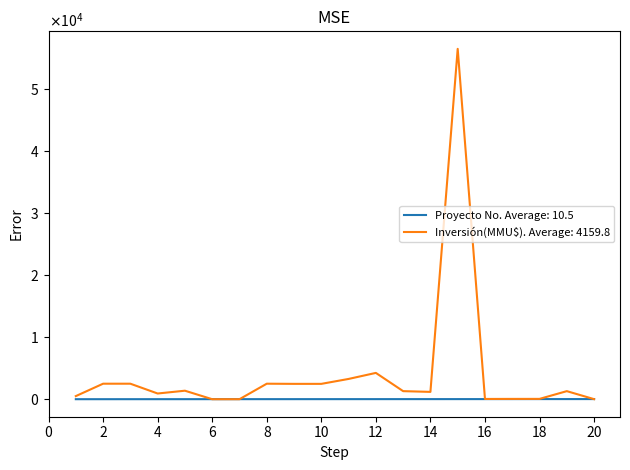

What are all the series names shown in the legend?

Proyecto No. Average: 10.5, Inversión(MMU$). Average: 4159.8